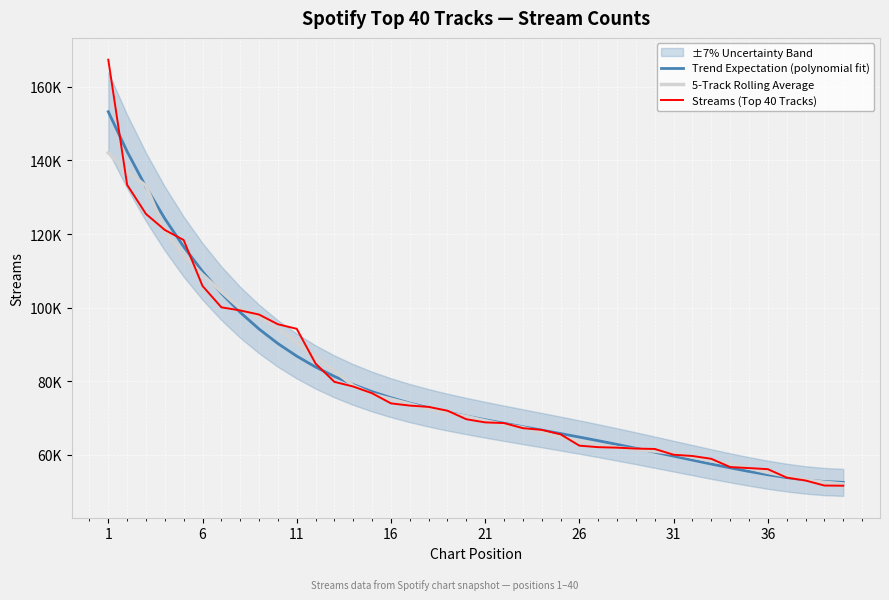

Is this an area chart (filled region under the line)?

No